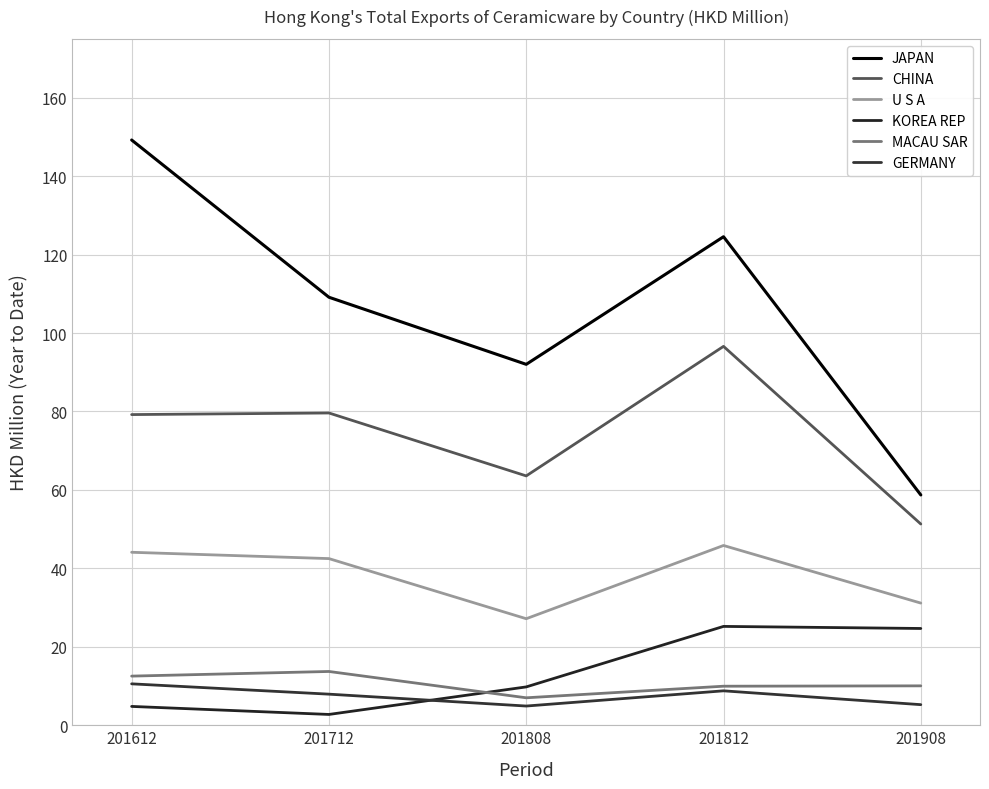

How many categories are shown in the chart?

5